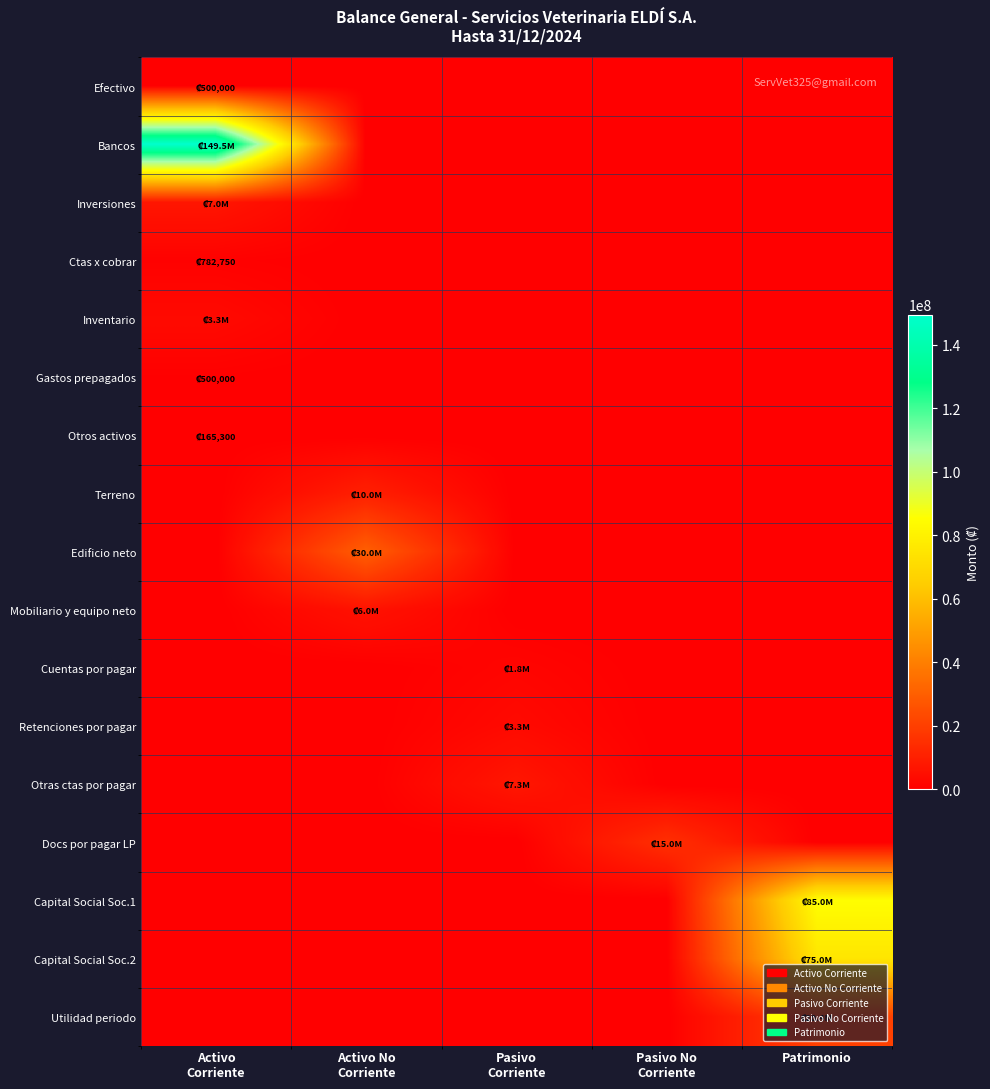

Which series has the largest range (max minus min)?

Bancos